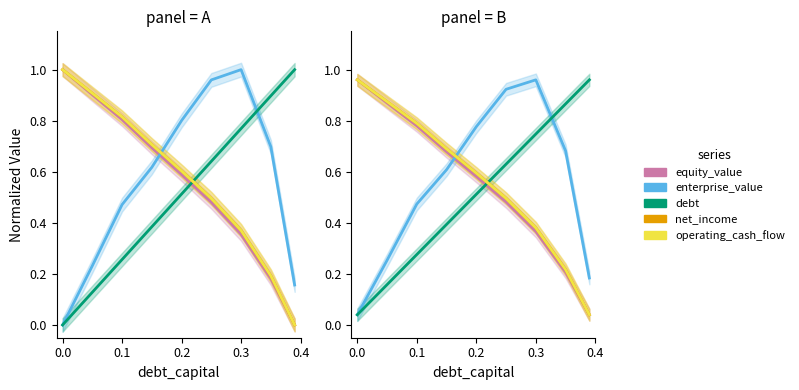

The value of net_income at 0.0 is 0.4. True or false?

False